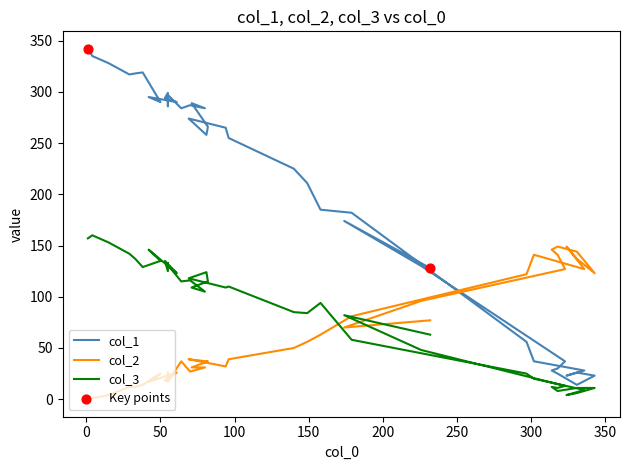

What are all the series names shown in the legend?

col_1, col_2, col_3